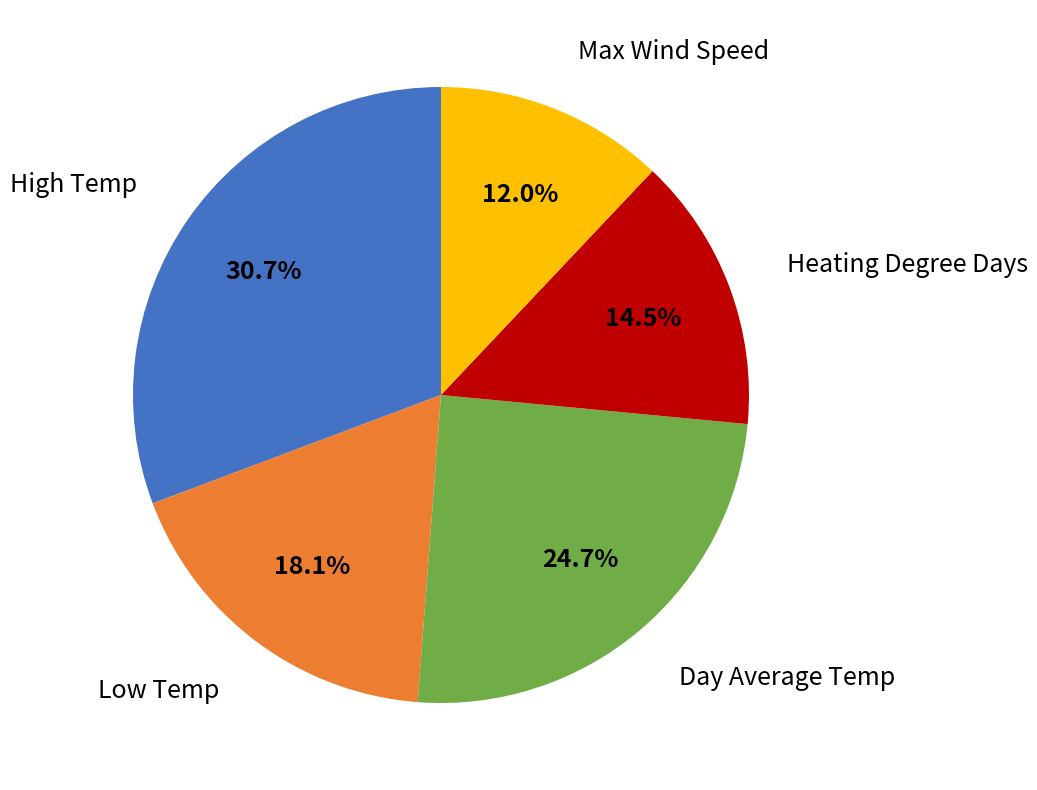

Does any single category account for the majority?

No